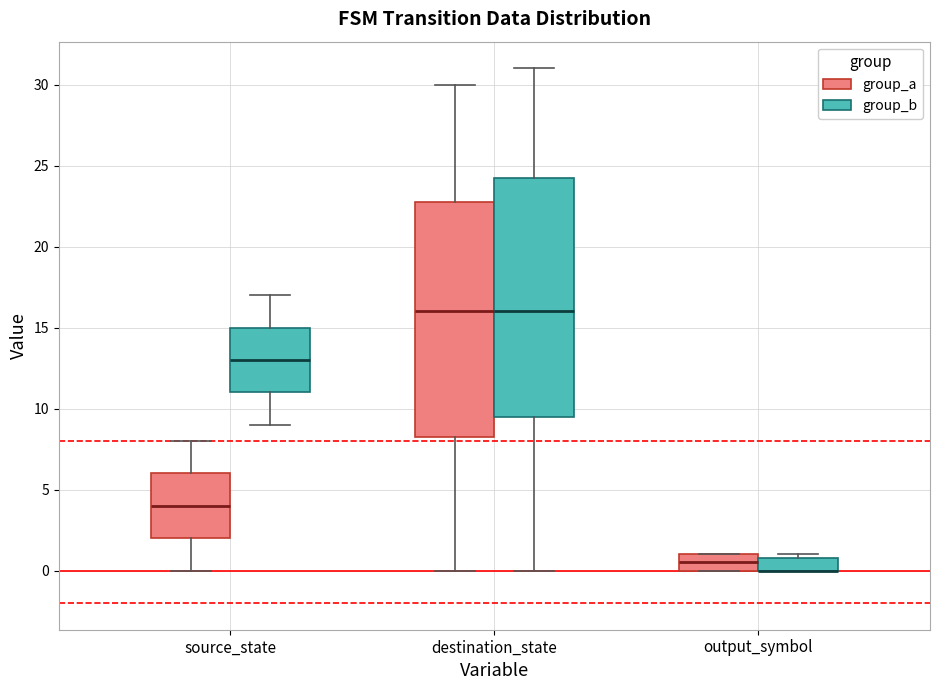

Reading left to right, transcribe this box plot: for each box, give where its median line is, the range the box spans, and where its two whiskers end, as read against the y-axis. The values are not printed on the chart, so give them approximately, as read against the axis.

source_state (group_a): median 4.0, box 2.0 to 6.0, whiskers 0.0 to 8.0
source_state (group_b): median 13.0, box 11.0 to 15.0, whiskers 9.0 to 17.0
destination_state (group_a): median 16.0, box 8.5 to 23.0, whiskers 0.0 to 30.0
destination_state (group_b): median 16.0, box 9.5 to 24.5, whiskers 0.0 to 31.0
output_symbol (group_a): median 0.5, box 0.0 to 1.0, whiskers 0.0 to 1.0
output_symbol (group_b): median 0.0 (drawn on the box's lower edge), box 0.0 to 1.0, whiskers 0.0 to 1.0 (just above the box's upper edge)